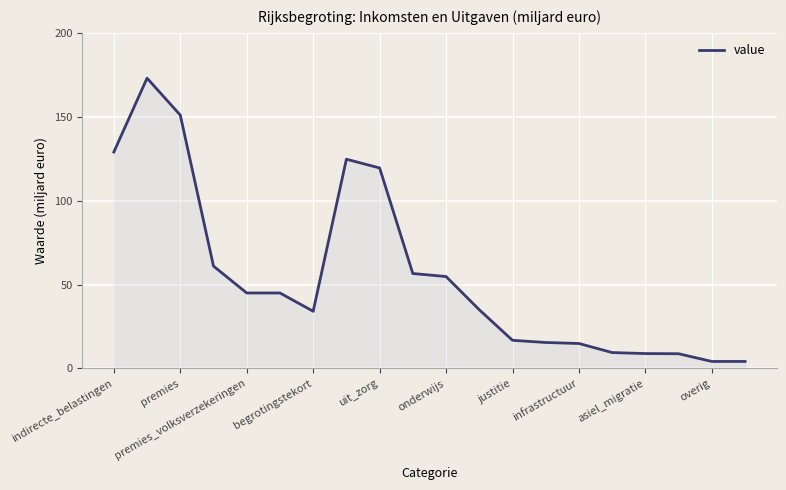

What is the smallest value displayed?

4.2